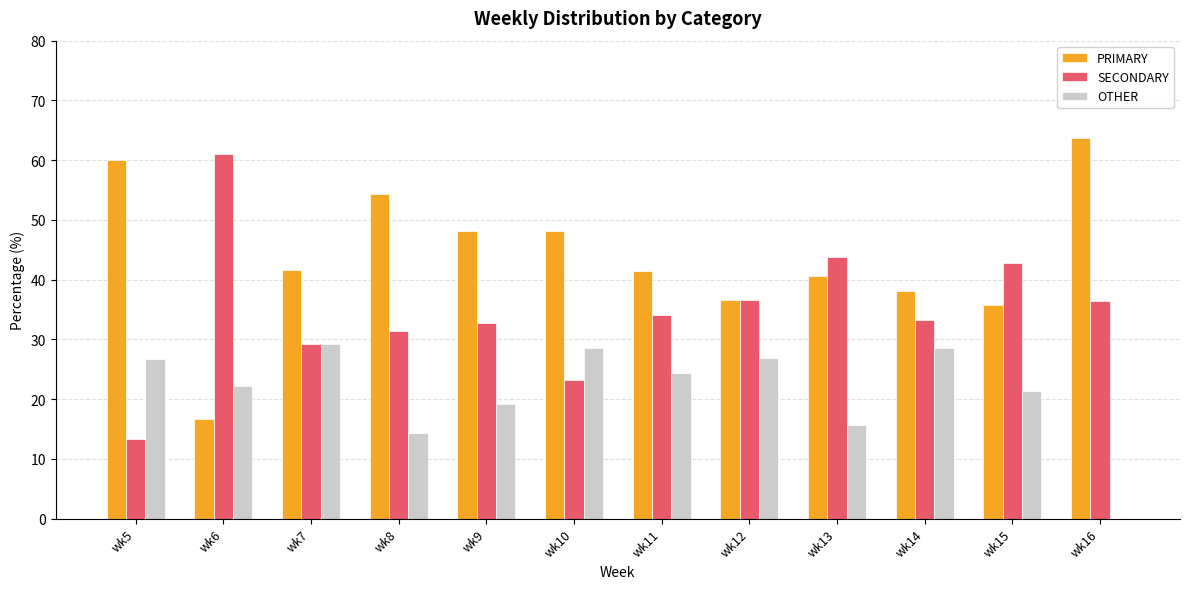

Which label corresponds to the largest value in the chart?

wk16